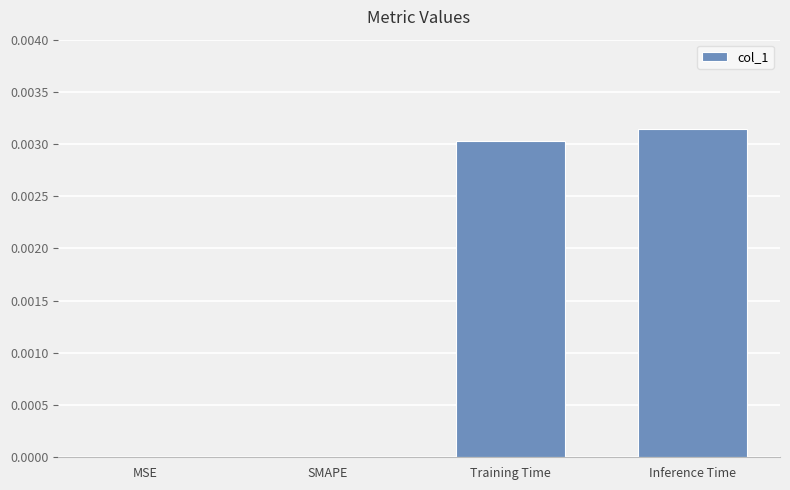

Is it true that the value at MSE is 0.0?

True